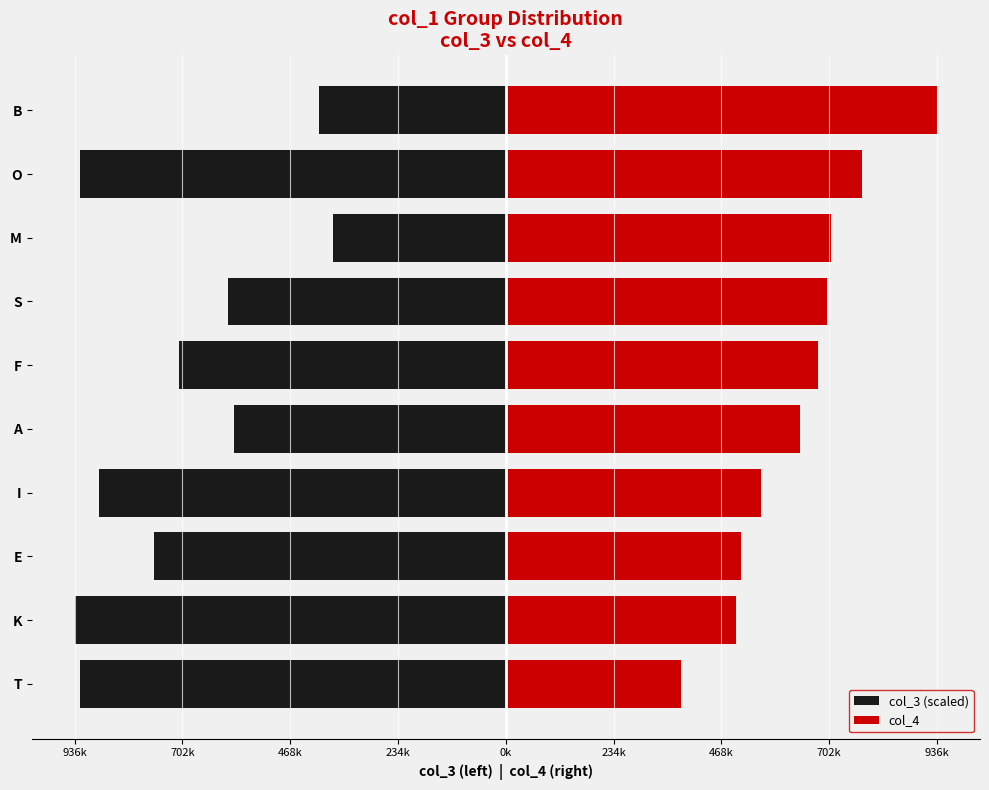

Count the number of categories in the chart.

10